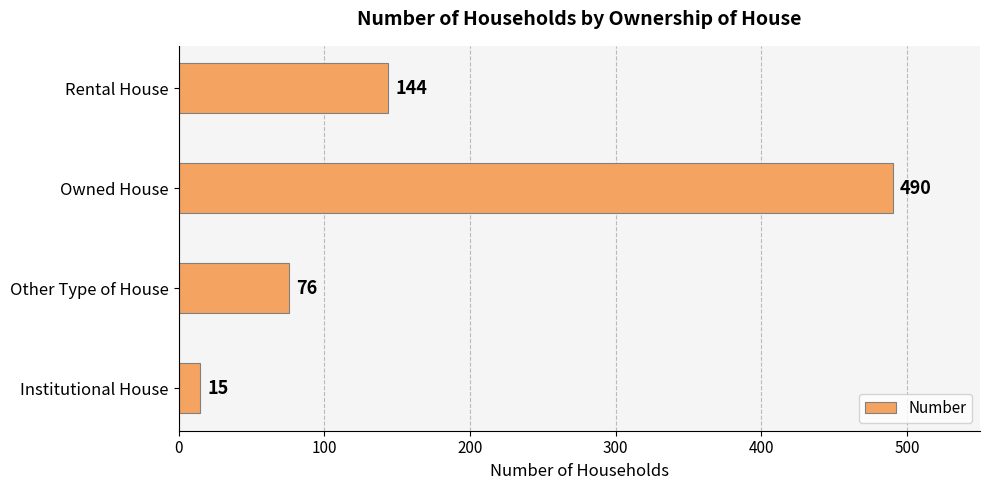

What is the approximate value at Owned House, to the nearest 50?

500